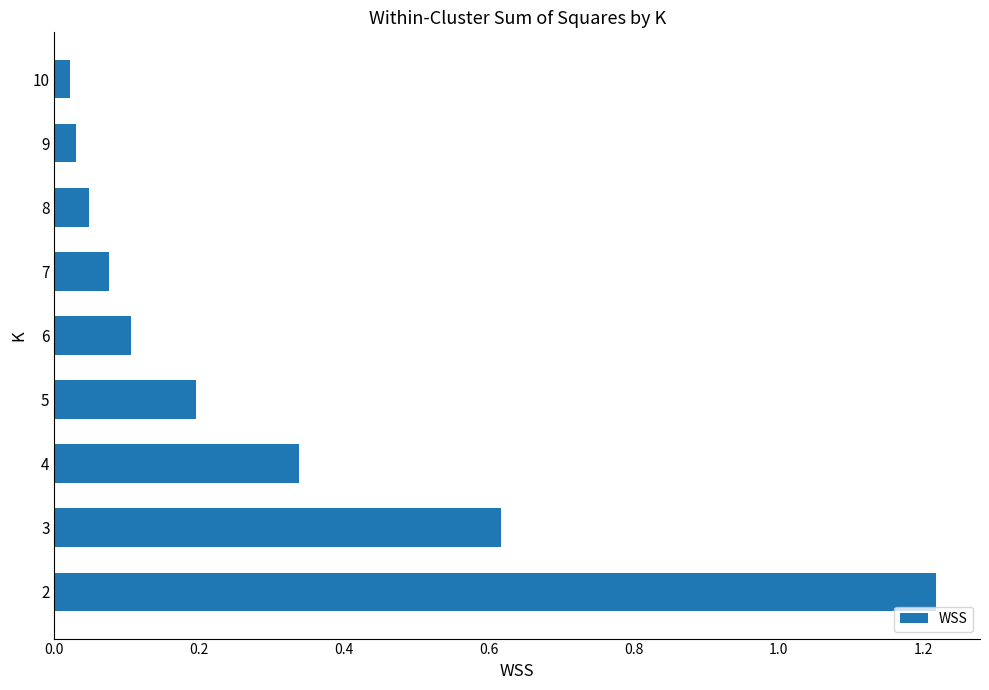

What is the sum of all values?

2.6